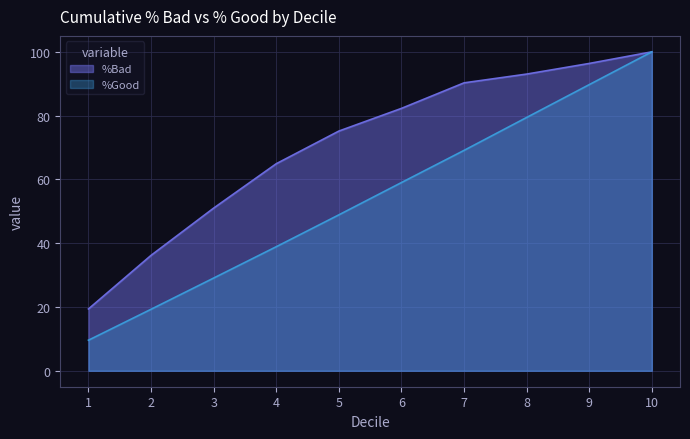

What is the spread (max minus min) of values at 9?

6.6